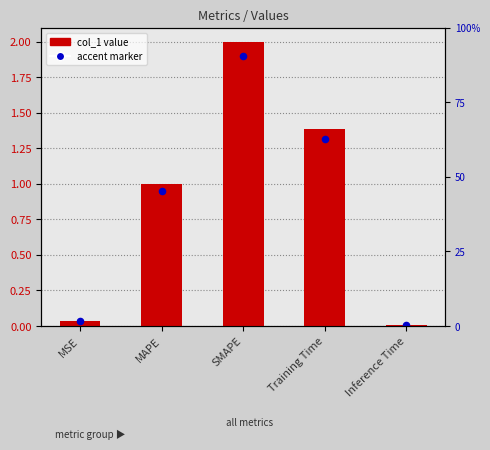

Which series contains the lowest Y value?

accent_marker